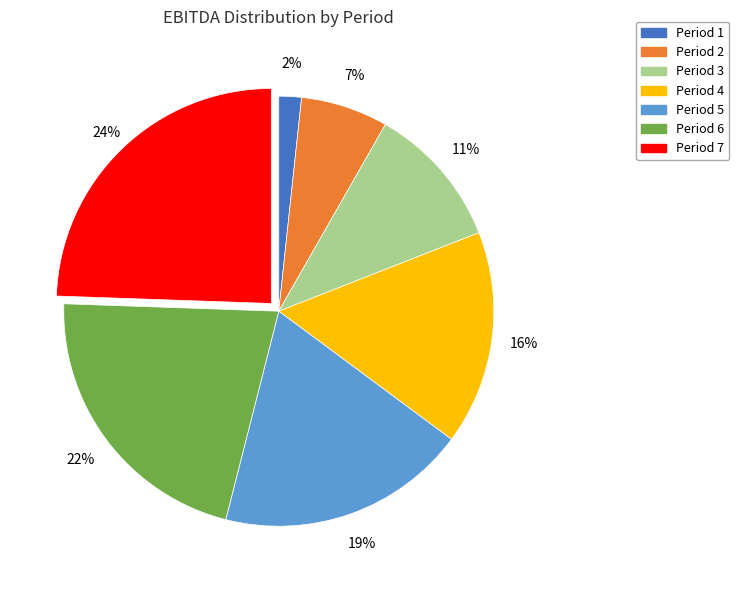

Which has a higher value, Period 7 or Period 3?

Period 7